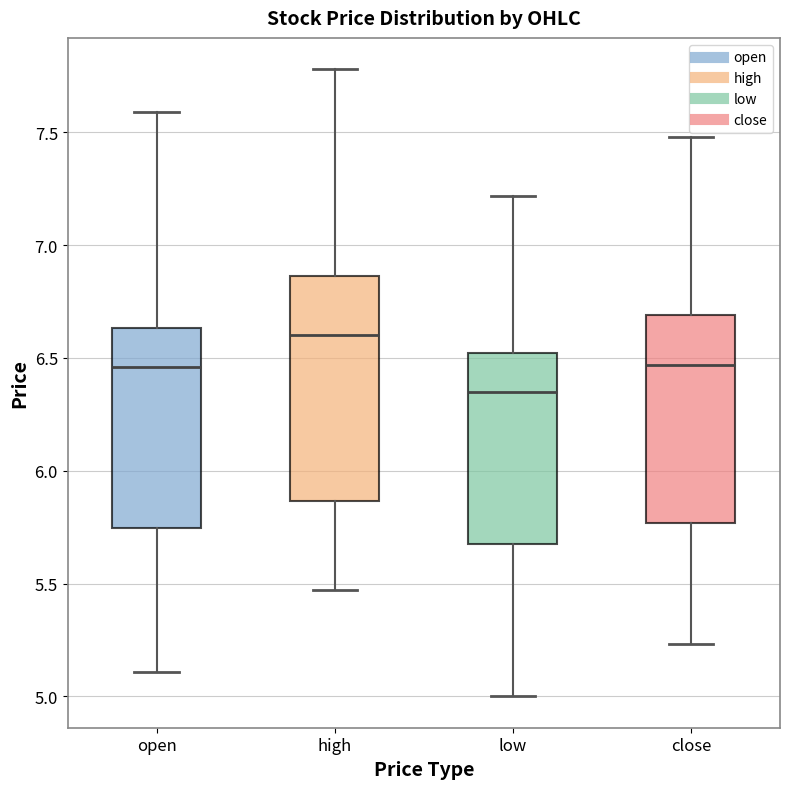

Comparing the boxes themselves (not the whiskers), which one is the tallest?

high